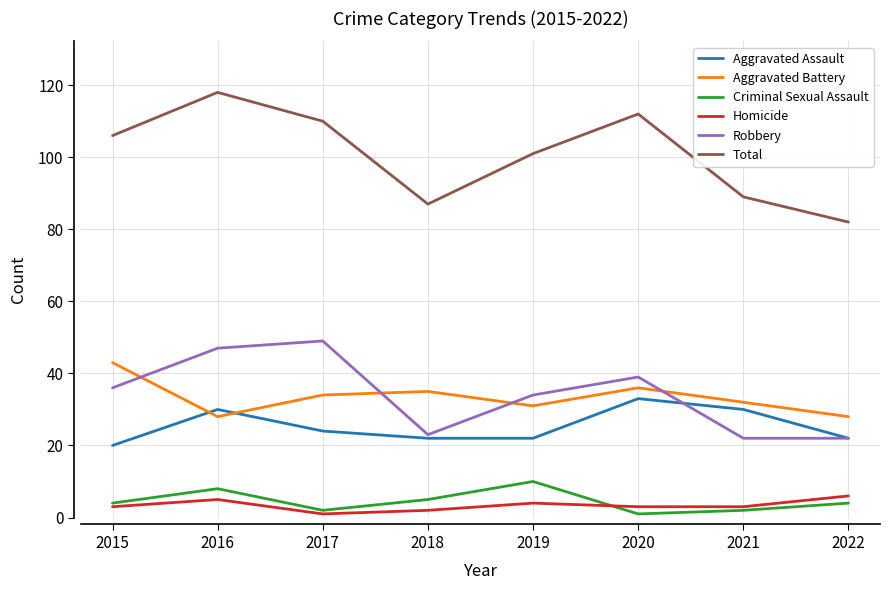

What is the difference between the Aggravated Assault values at 2019 and 2020?

11